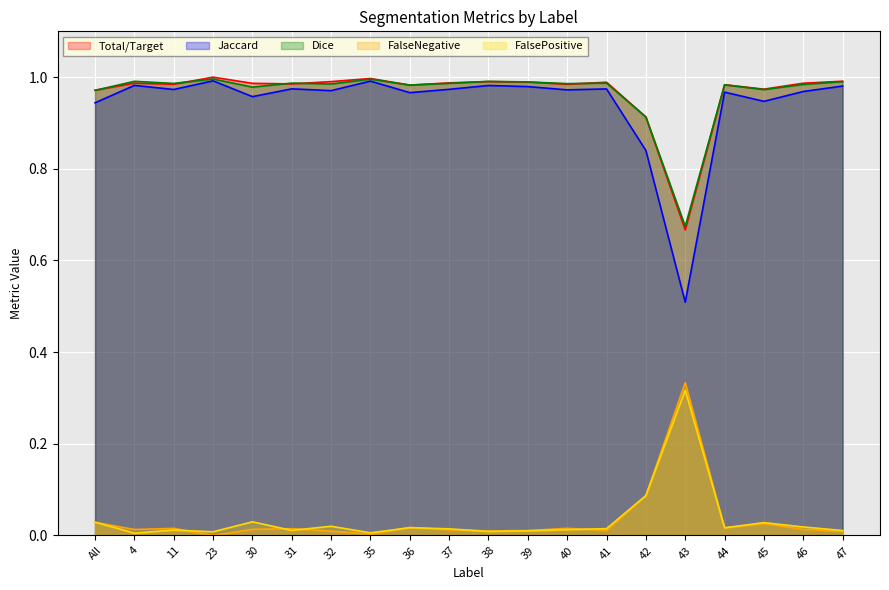

Reading left to right, what are all the values shown in this chart?

Total/Target: All=1.0	4=1.0	11=1.0	23=1.0	30=1.0	31=1.0	32=1.0	35=1.0	36=1.0	37=1.0	38=1.0	39=1.0	40=1.0	41=1.0	42=0.9	43=0.7	44=1.0	45=1.0	46=1.0	47=1.0
Jaccard: All=0.9	4=1.0	11=1.0	23=1.0	30=1.0	31=1.0	32=1.0	35=1.0	36=1.0	37=1.0	38=1.0	39=1.0	40=1.0	41=1.0	42=0.8	43=0.5	44=1.0	45=0.9	46=1.0	47=1.0
Dice: All=1.0	4=1.0	11=1.0	23=1.0	30=1.0	31=1.0	32=1.0	35=1.0	36=1.0	37=1.0	38=1.0	39=1.0	40=1.0	41=1.0	42=0.9	43=0.7	44=1.0	45=1.0	46=1.0	47=1.0
FalseNegative: All=0.0	4=0.0	11=0.0	23=0.0	30=0.0	31=0.0	32=0.0	35=0.0	36=0.0	37=0.0	38=0.0	39=0.0	40=0.0	41=0.0	42=0.1	43=0.3	44=0.0	45=0.0	46=0.0	47=0.0
FalsePositive: All=0.0	4=0.0	11=0.0	23=0.0	30=0.0	31=0.0	32=0.0	35=0.0	36=0.0	37=0.0	38=0.0	39=0.0	40=0.0	41=0.0	42=0.1	43=0.3	44=0.0	45=0.0	46=0.0	47=0.0